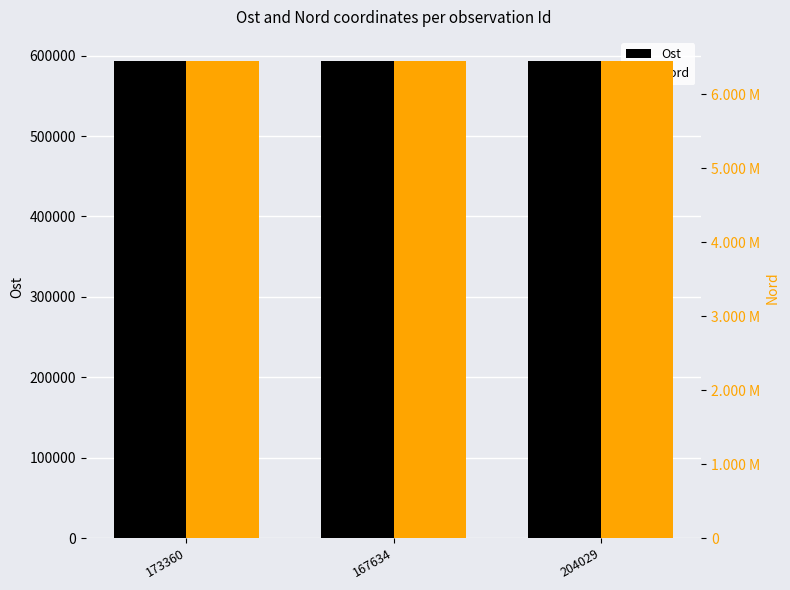

What is the total value across all series at 204029?

7047411.8